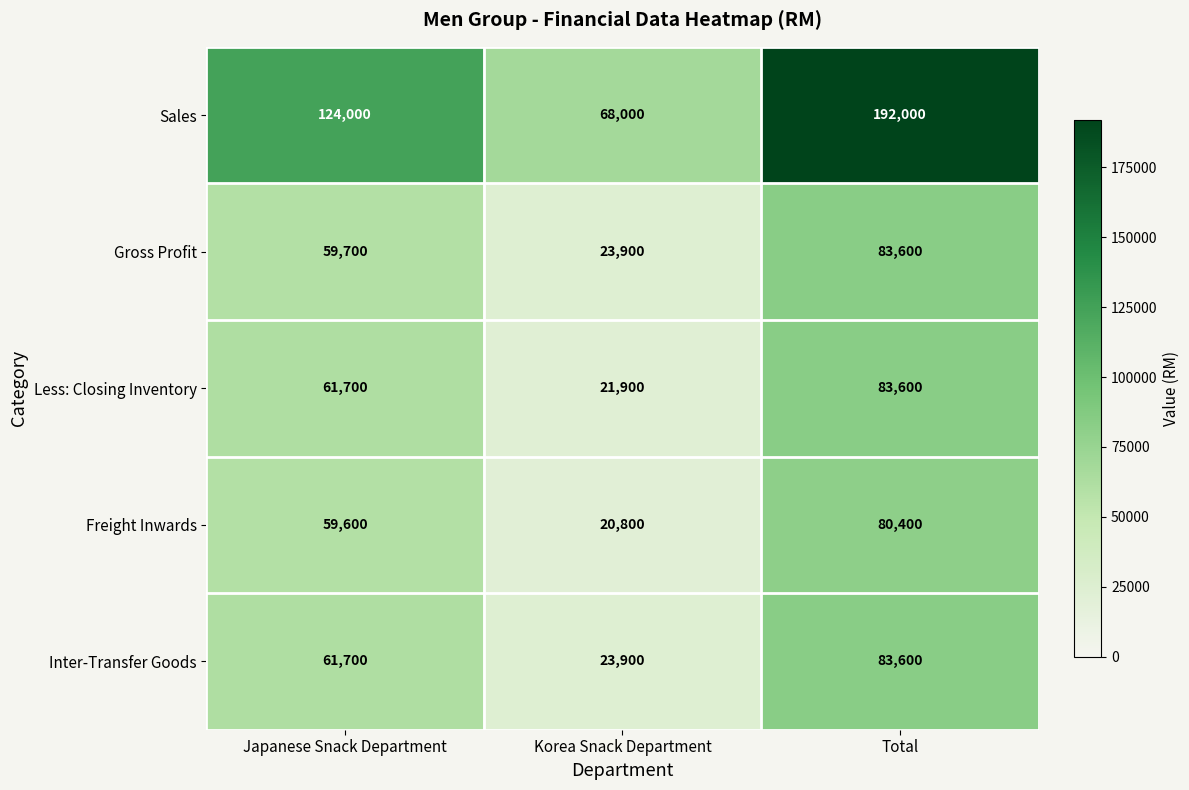

What is the total value across all series at Japanese Snack Department?

366700